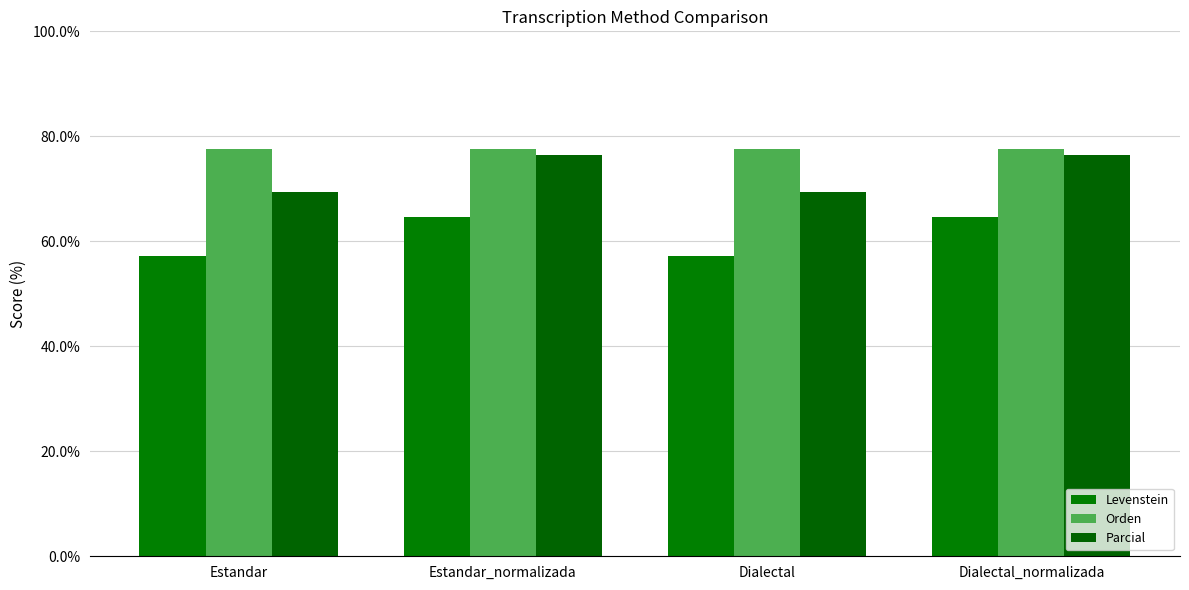

At how many categories does at least one series exceed 73?

4